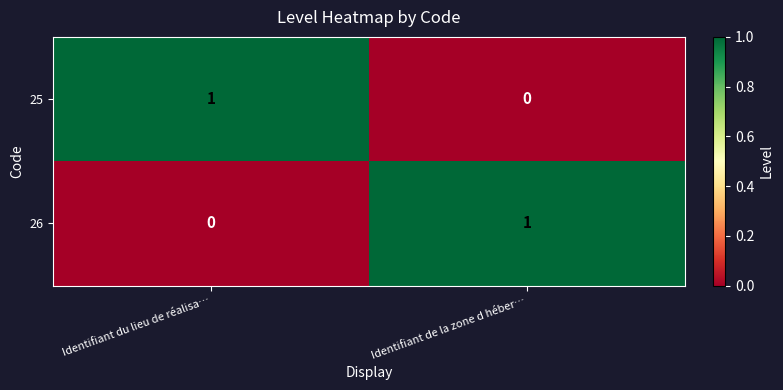

True or false: 26 has a value of -1 at Identifiant du lieu de réalisa….

False